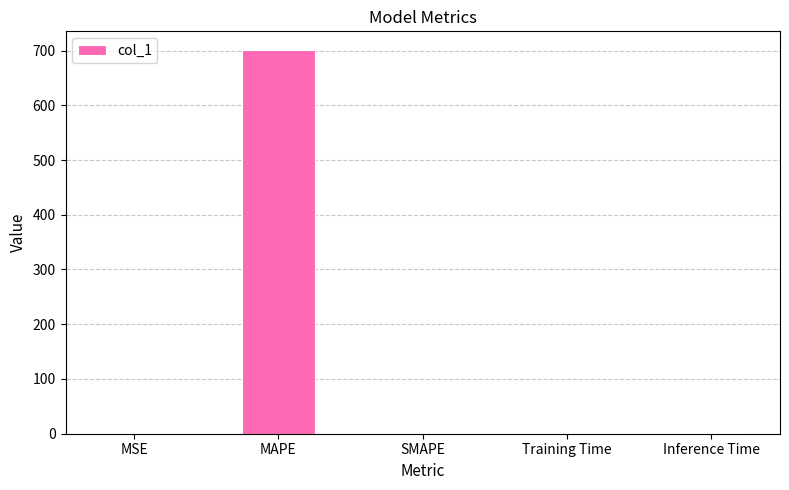

What is the sum of all values?

701.1